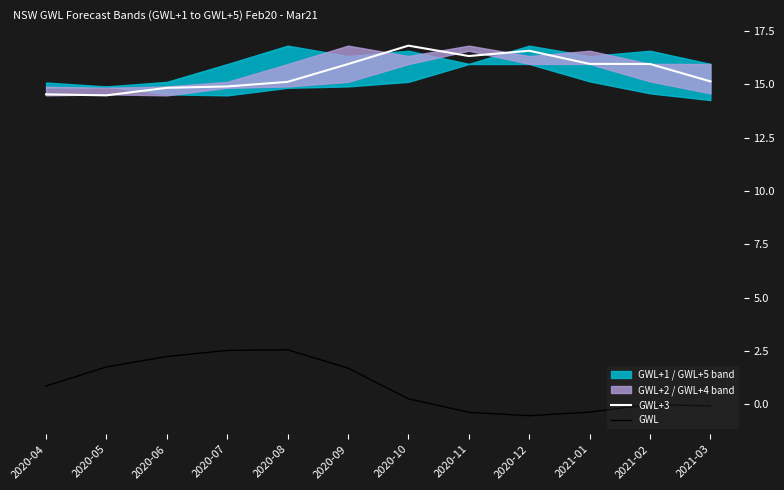

What is the label of the 4th point from the right?

2020-12